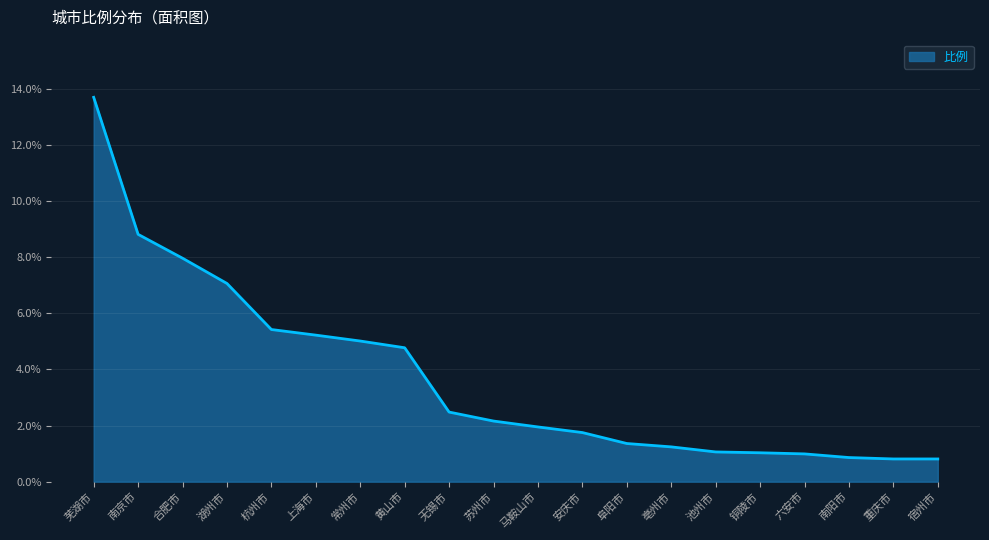

Approximately how many times larger is the value at 杭州市 compared to 铜陵市?

5.3